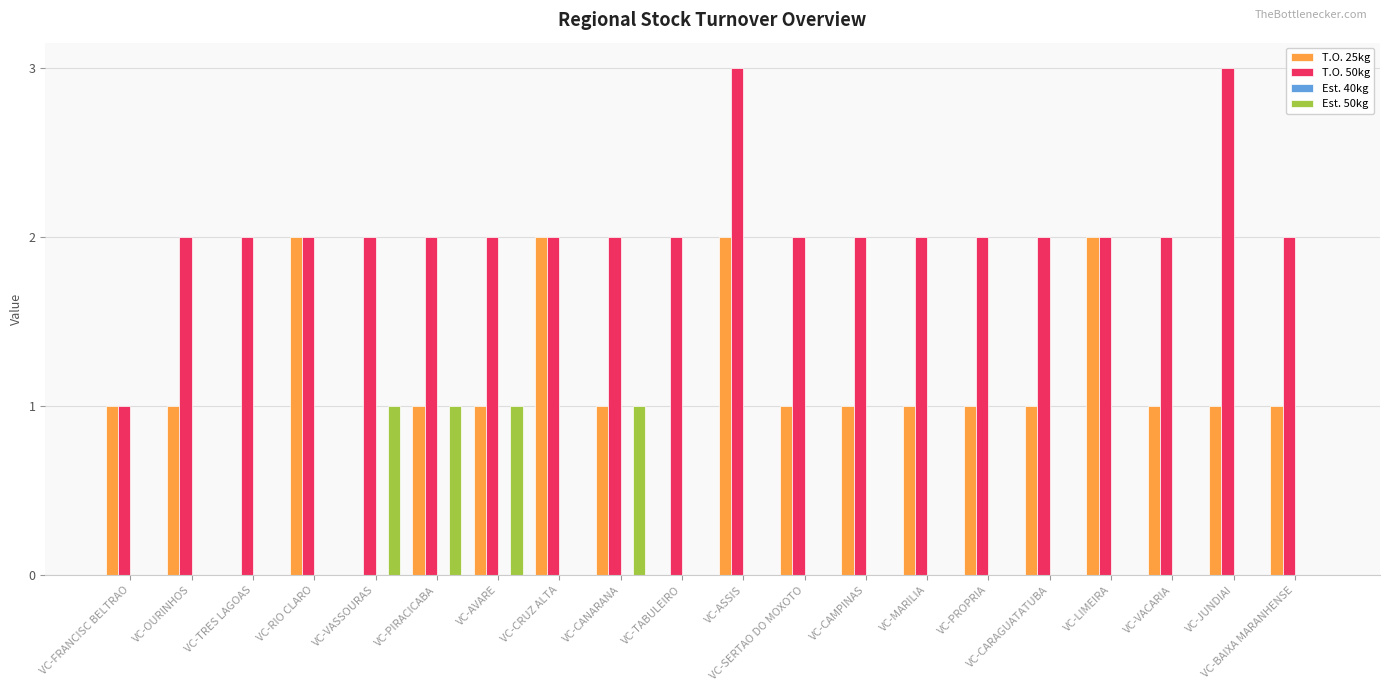

Does the chart contain stacked bars?

No